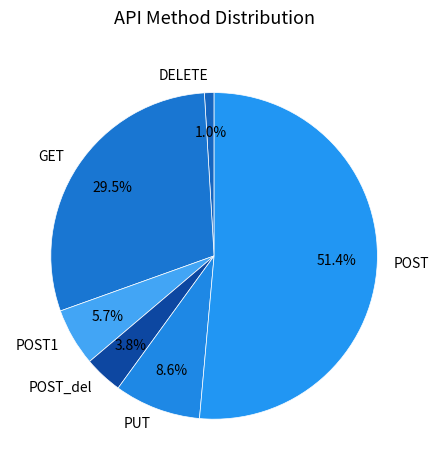

What is the largest slice in the pie chart?

POST